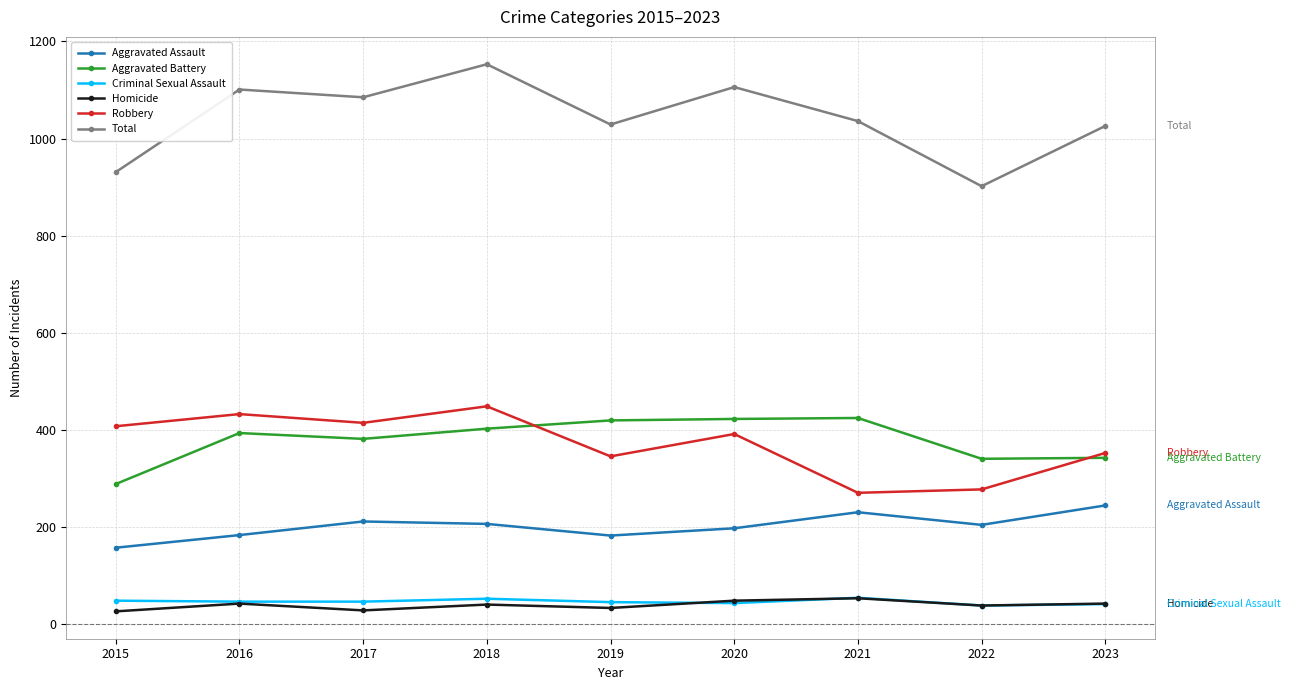

Which series changed the most between 2020 and 2022?

Total